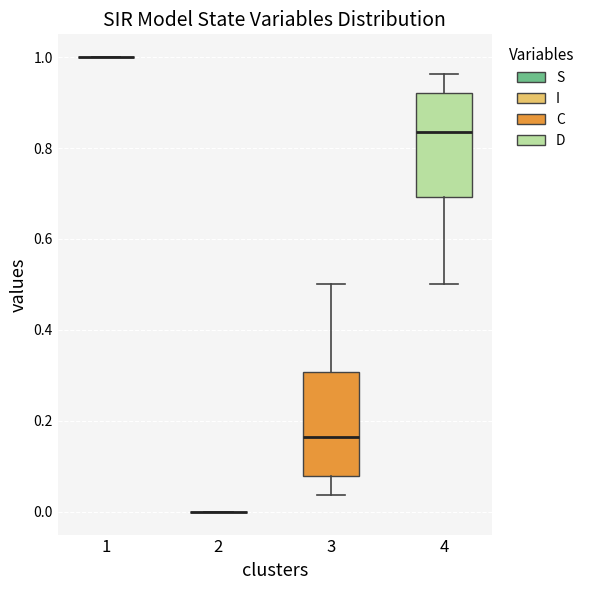

Reading left to right, transcribe this box plot: for each box, give where its median line is, the range the box spans, and where its two whiskers end, as read against the y-axis. The values are not printed on the chart, so give them approximately, as read against the axis.

1: box collapsed to a line at 1.00, whiskers 1.00 to 1.00
2: box collapsed to a line at 0.00, whiskers 0.00 to 0.00
3: median 0.16, box 0.08 to 0.30, whiskers 0.04 to 0.50
4: median 0.84, box 0.70 to 0.92, whiskers 0.50 to 0.96